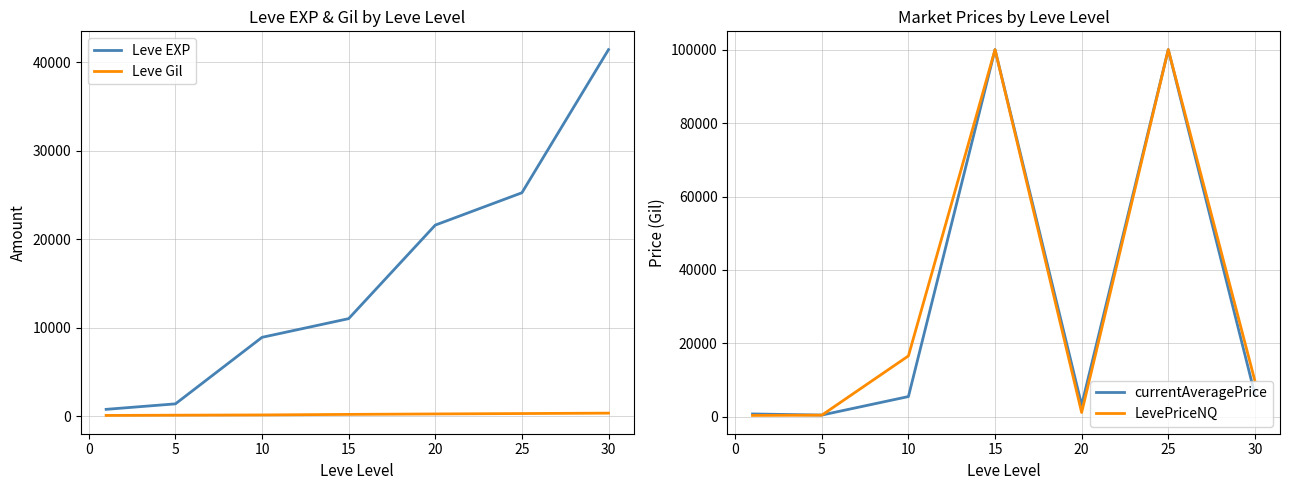

What are all the series names shown in the legend?

Leve EXP, Leve Gil, currentAveragePrice, LevePriceNQ